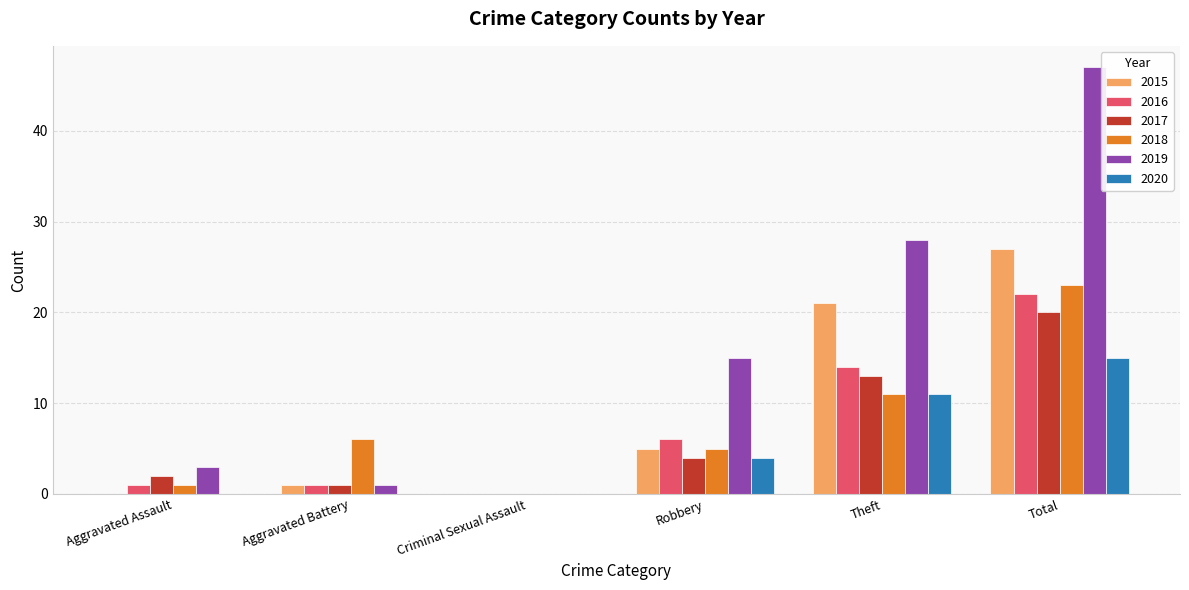

What are all the series names shown in the legend?

2015, 2016, 2017, 2018, 2019, 2020